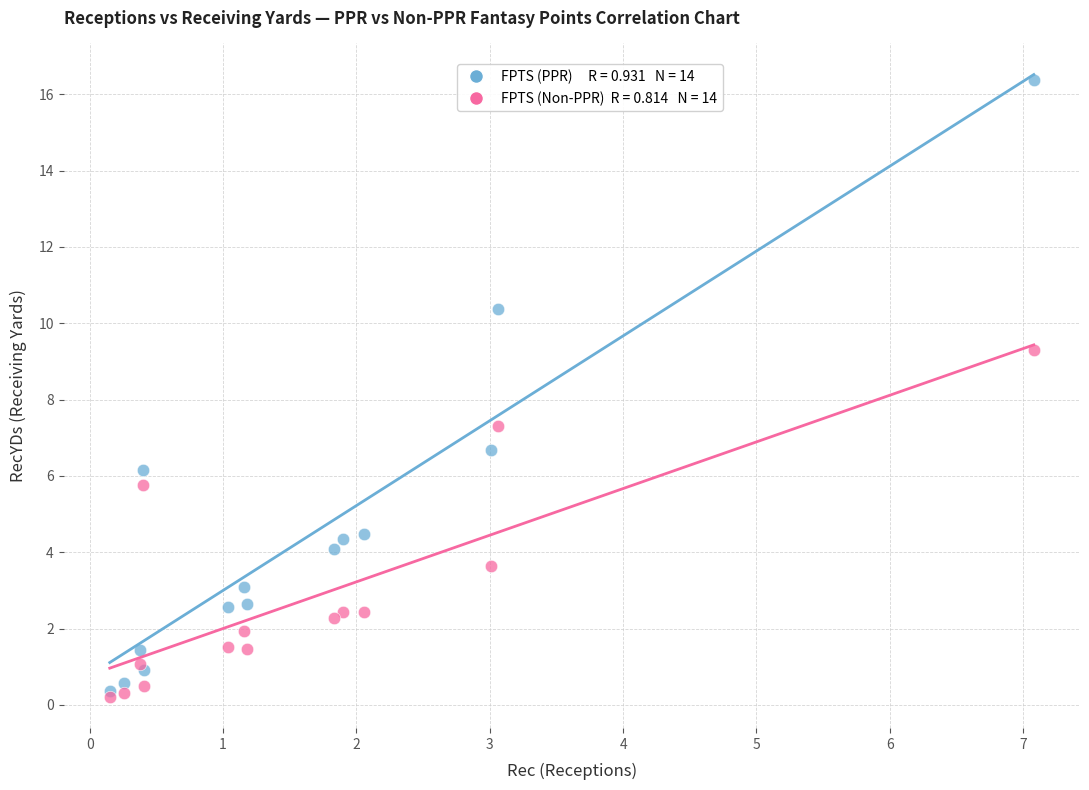

Across all series, what Y value is closest to 8?

7.3